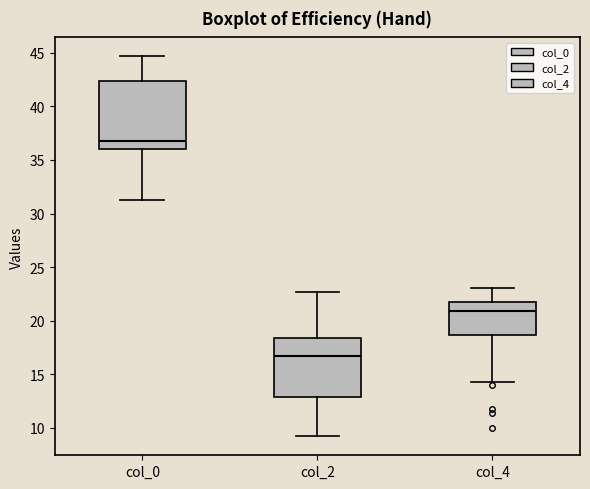

Reading left to right, transcribe this box plot: for each box, give where its median line is, the range the box spans, and where its two whiskers end, as read against the y-axis. The values are not printed on the chart, so give them approximately, as read against the axis.

col_0: median 37.0, box 36.0 to 42.5, whiskers 31.5 to 44.5
col_2: median 16.5, box 13.0 to 18.5, whiskers 9.0 to 22.5
col_4: median 21.0, box 18.5 to 21.5, whiskers 14.5 to 23.0